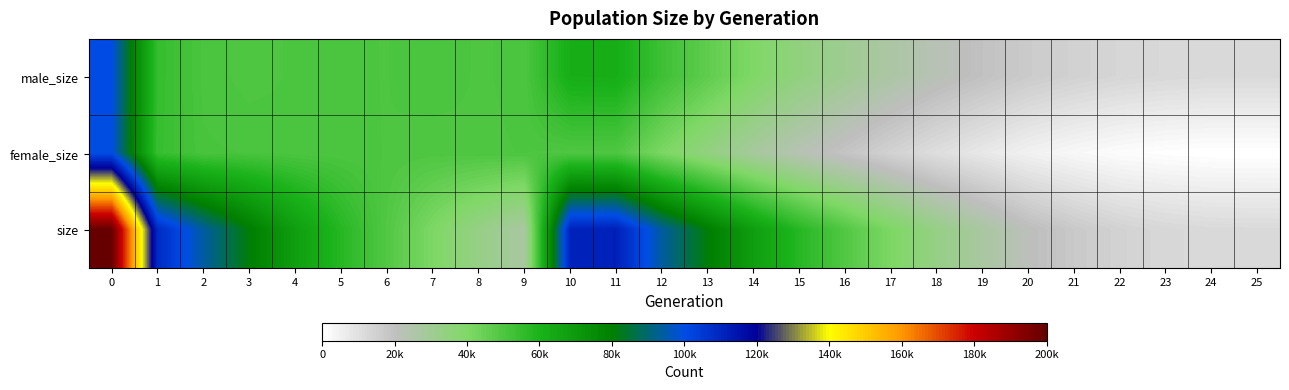

Rank the series by their maximum value, from highest to lowest.

size, male_size, female_size